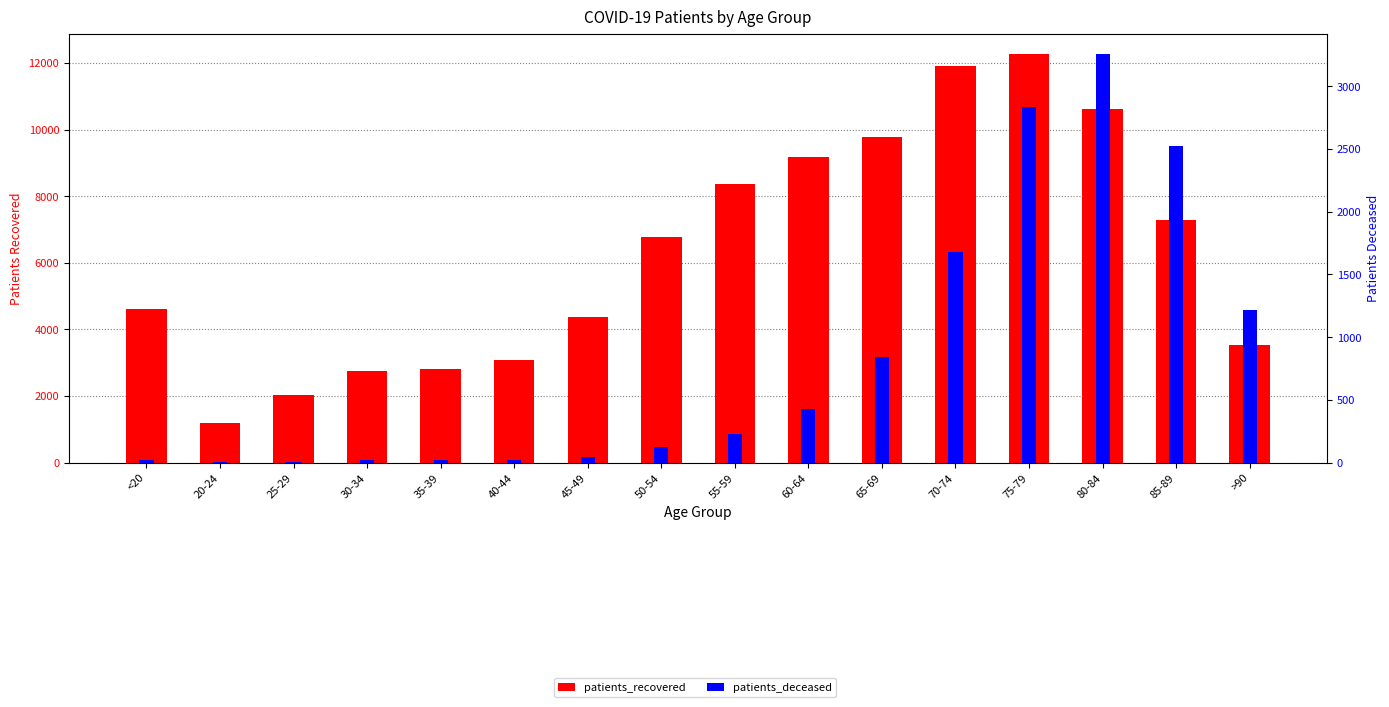

What are all the series names shown in the legend?

patients_recovered, patients_deceased